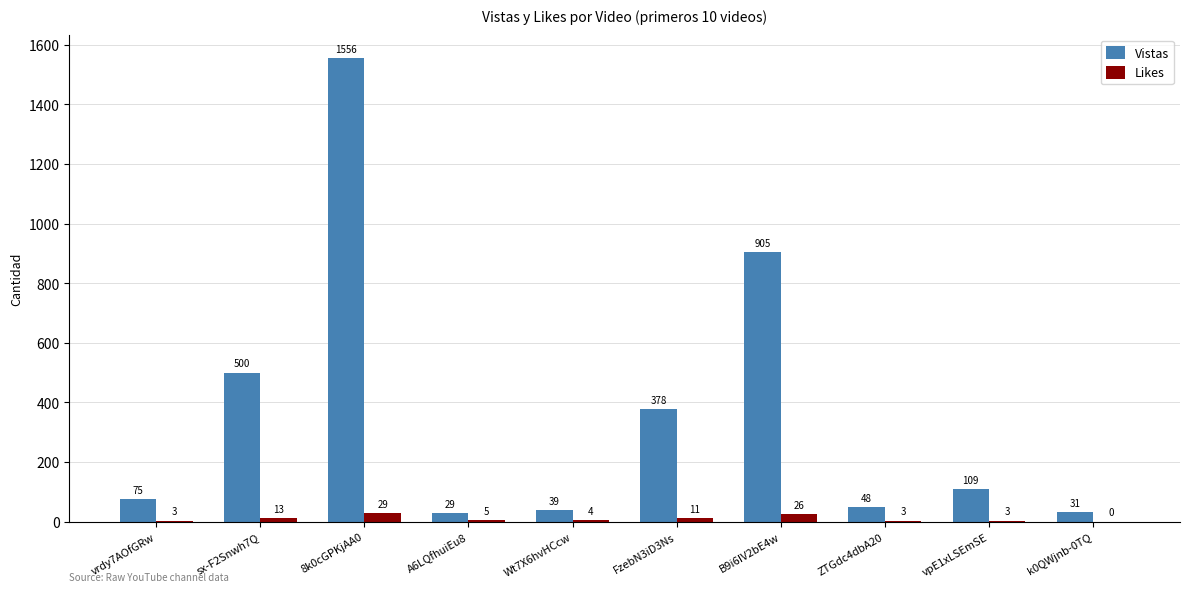

At which label does Vistas first exceed 109?

sx-F2Snwh7Q